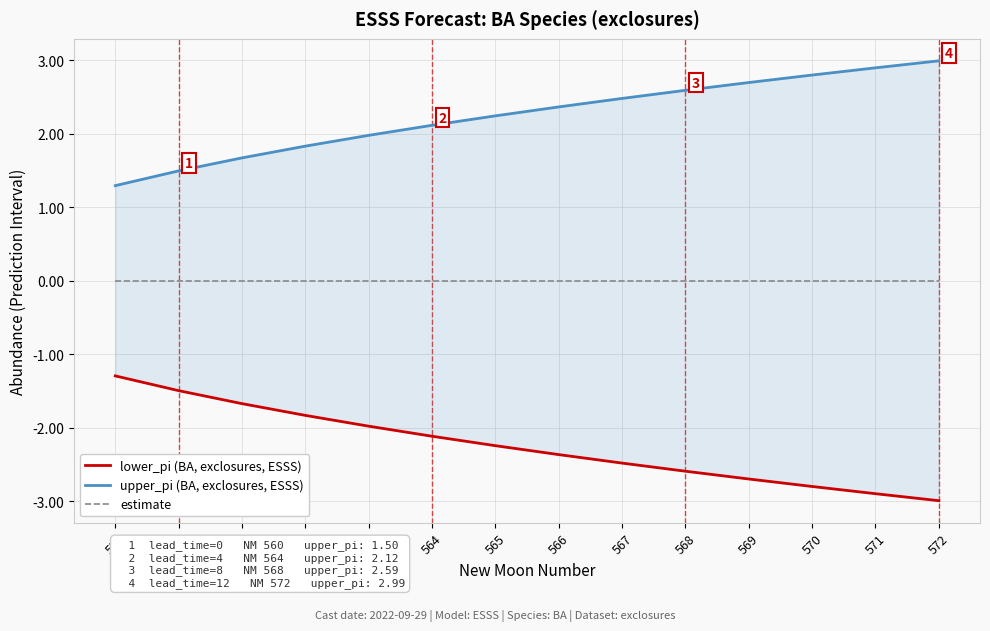

List the series in order of their overall mean, lowest first.

lower_pi, estimate, upper_pi